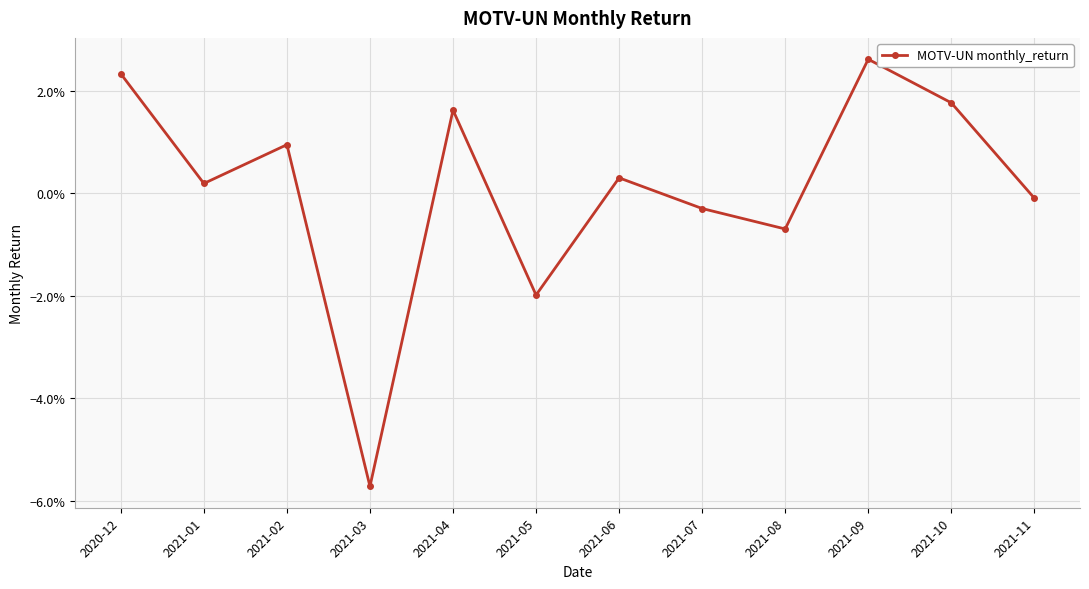

At which category does the data reach its first local valley?

2021-01